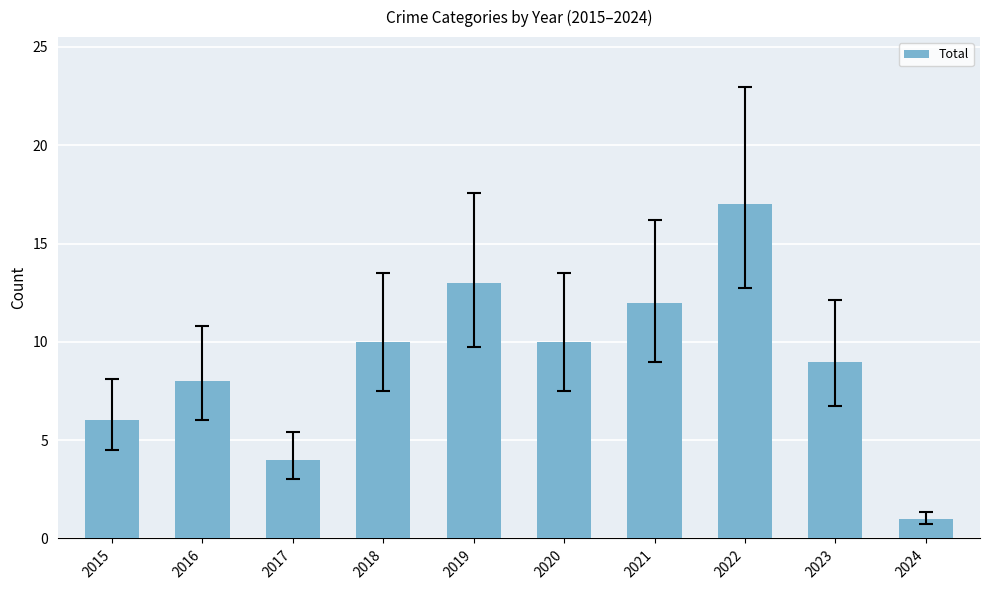

Which has a higher value, 2022 or 2016?

2022